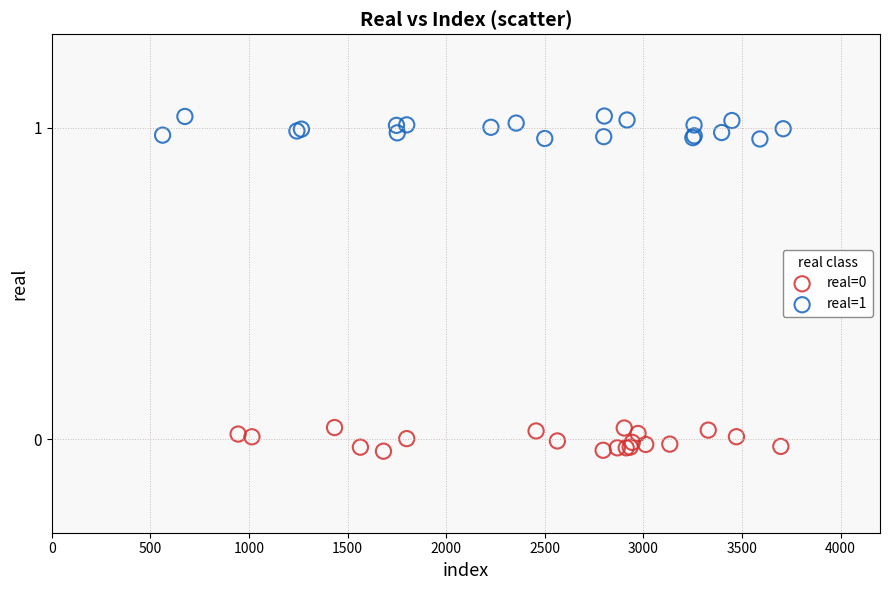

Which series reaches the maximum Y coordinate?

real=1